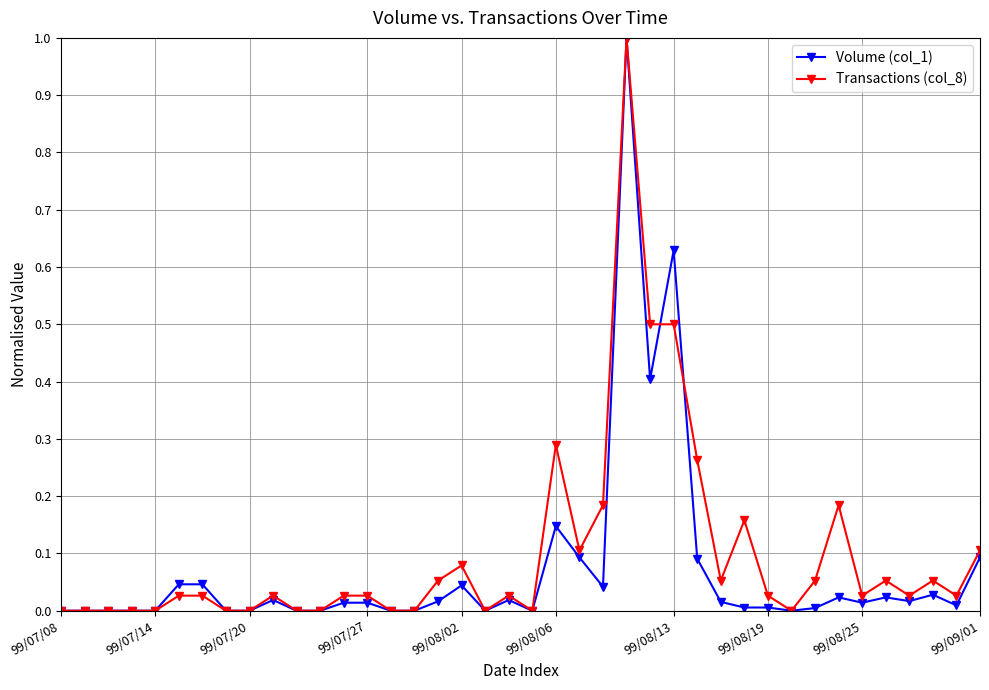

What are all the series names shown in the legend?

Volume (col_1), Transactions (col_8)